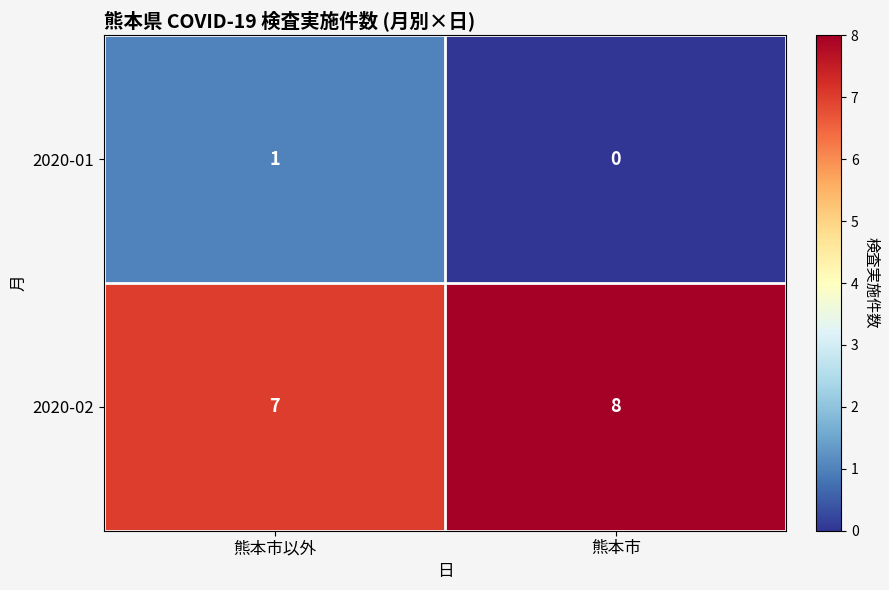

At 熊本市, list the series in order from largest to smallest.

2020-02, 2020-01